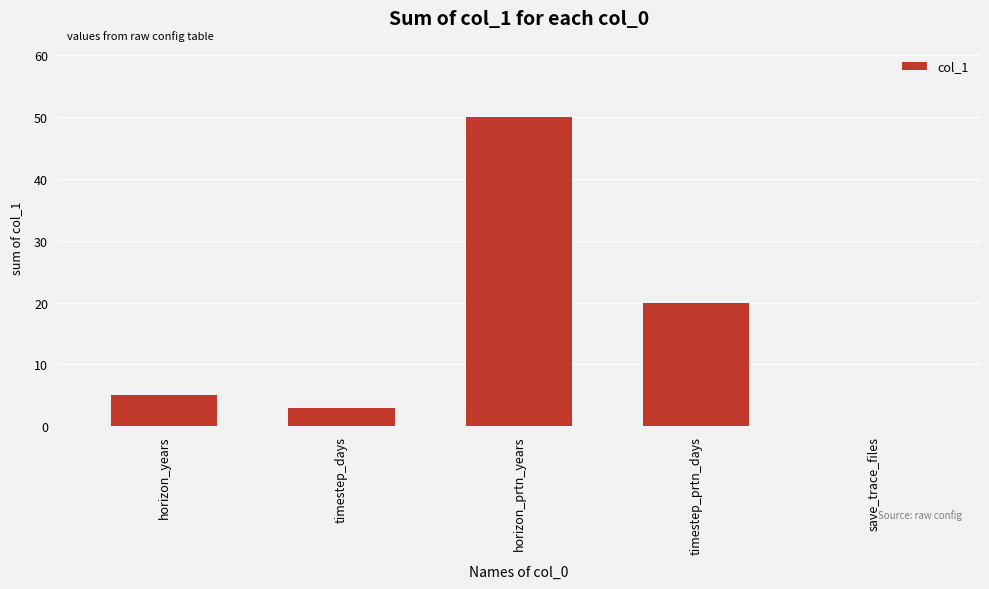

Is it true that the value at timestep_prtn_days is 10?

False